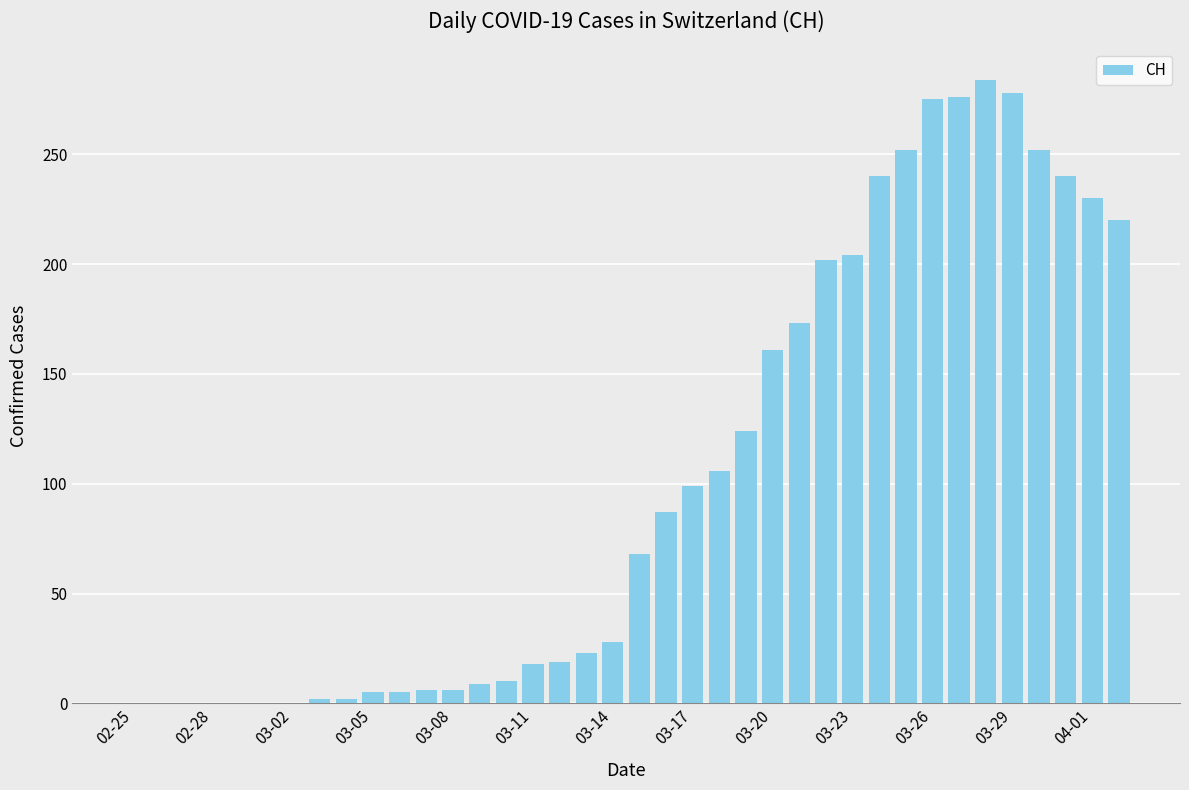

What is the maximum value shown in the chart?

284